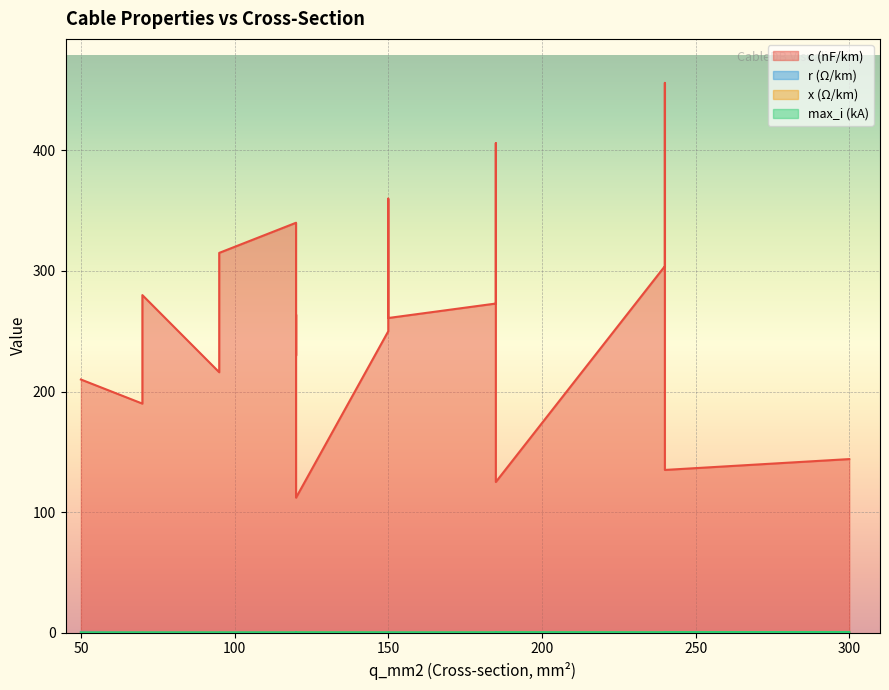

Is the value of c_nf_per_km at 95 greater than the value of r_ohm_per_km at 150?

Yes